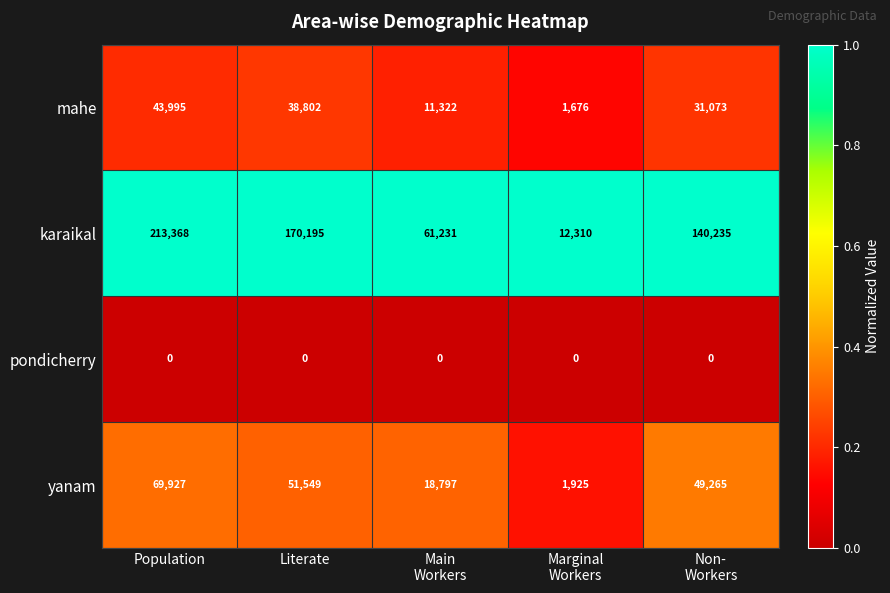

What is the maximum value for mahe?

43995